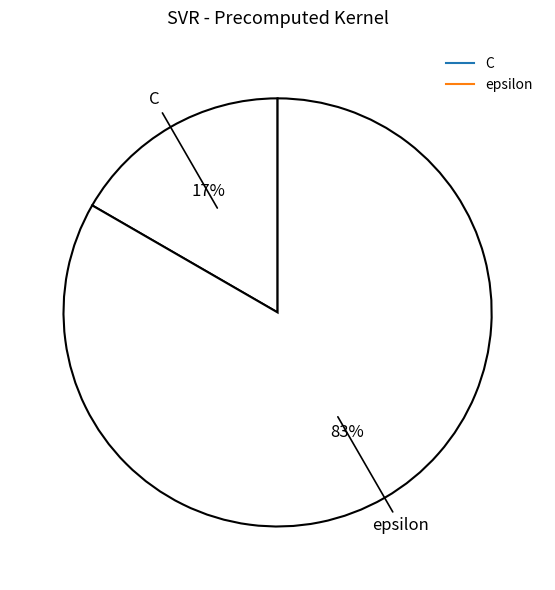

How many segments does this pie chart have?

2